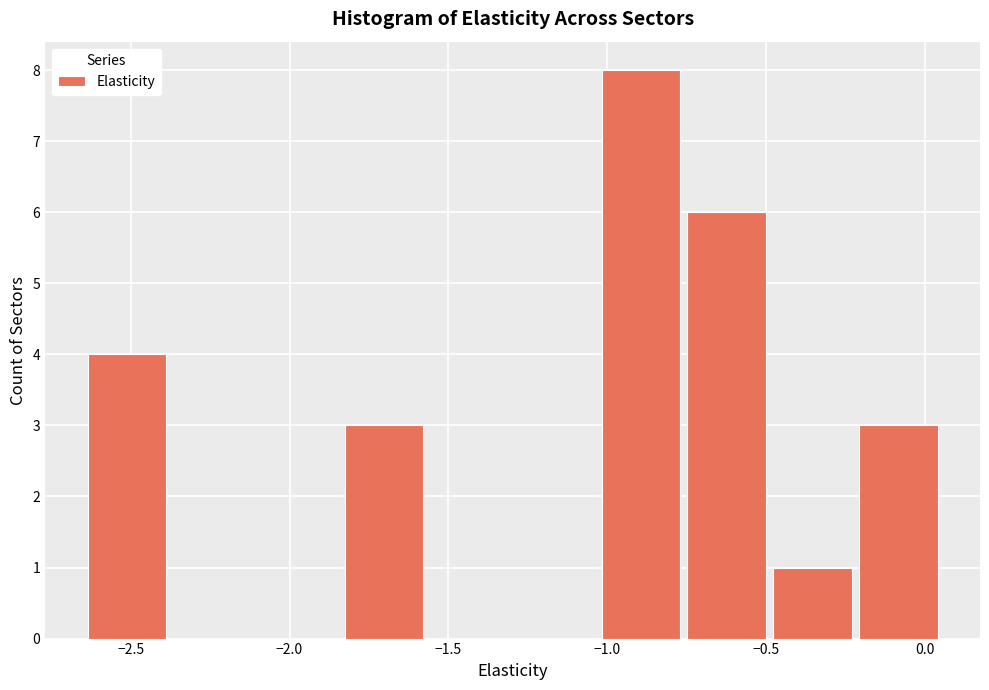

How tall is the bar that spans -0.75 to -0.50 on the x-axis? Neither the bar edges nor the heights are printed on the chart, so give them approximately, as read against the axes.

6